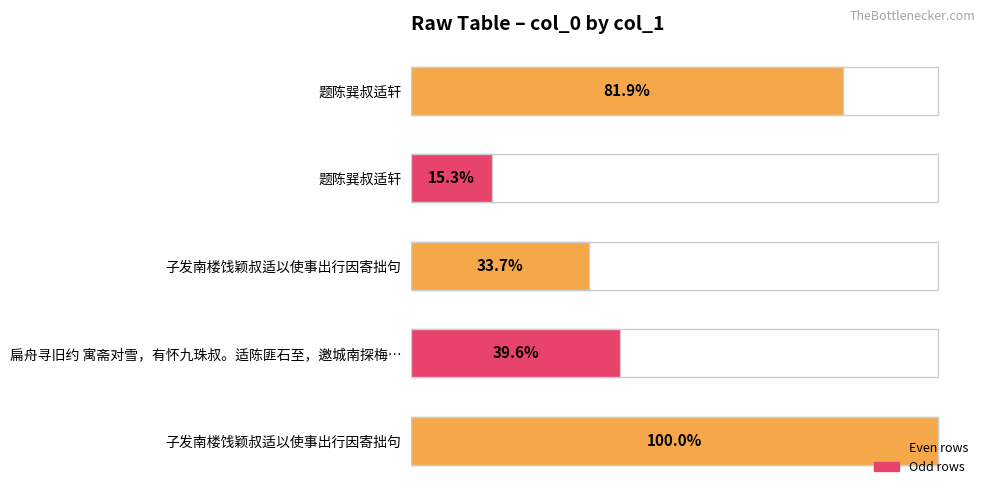

Are the bars grouped side by side (vs. stacked)?

No